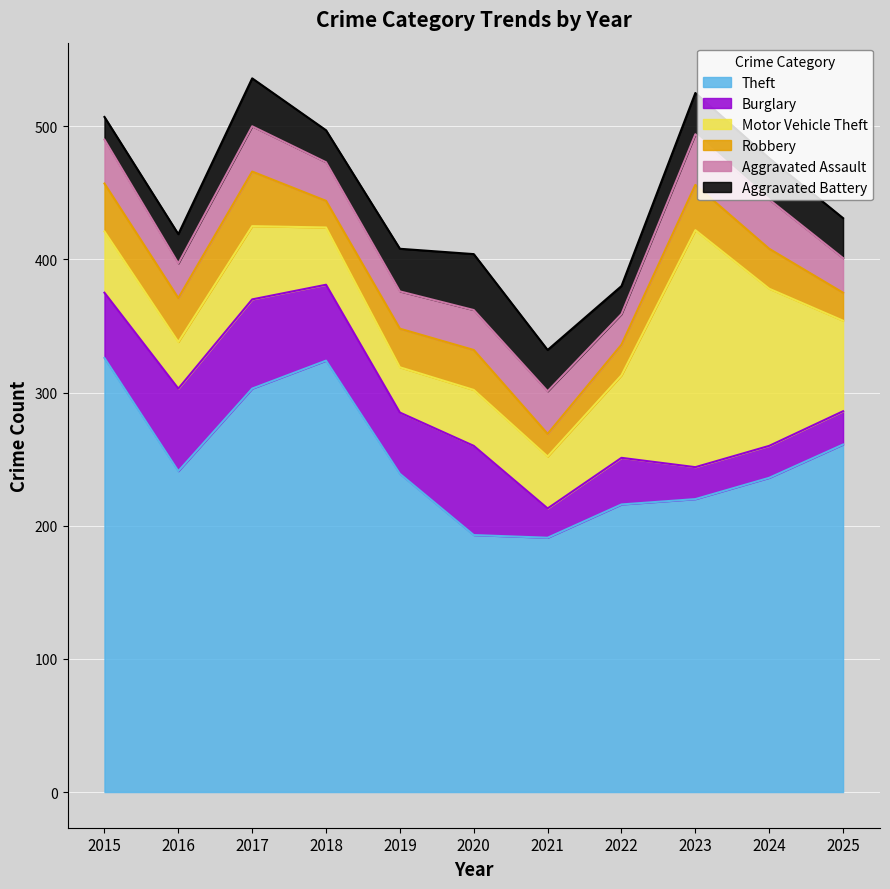

What is the highest value of the Motor Vehicle Theft series?

178